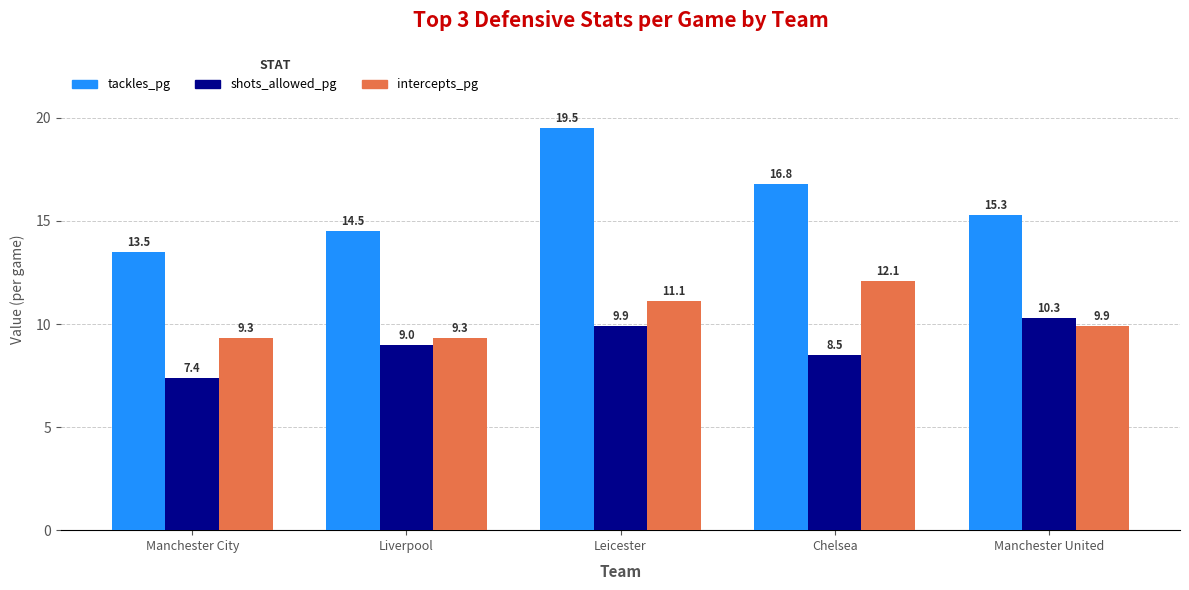

What value does the tackles_pg series have at Liverpool?

14.5